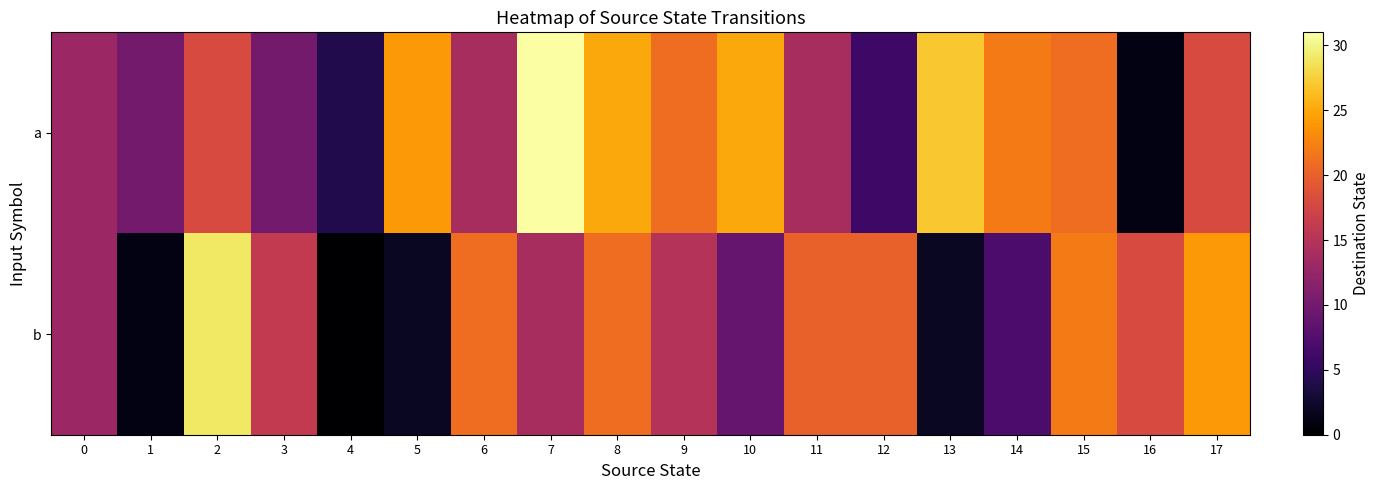

How many distinct data groups are displayed?

2